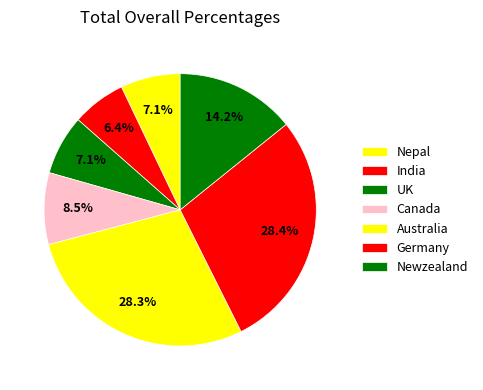

Is there a majority slice in this chart?

No